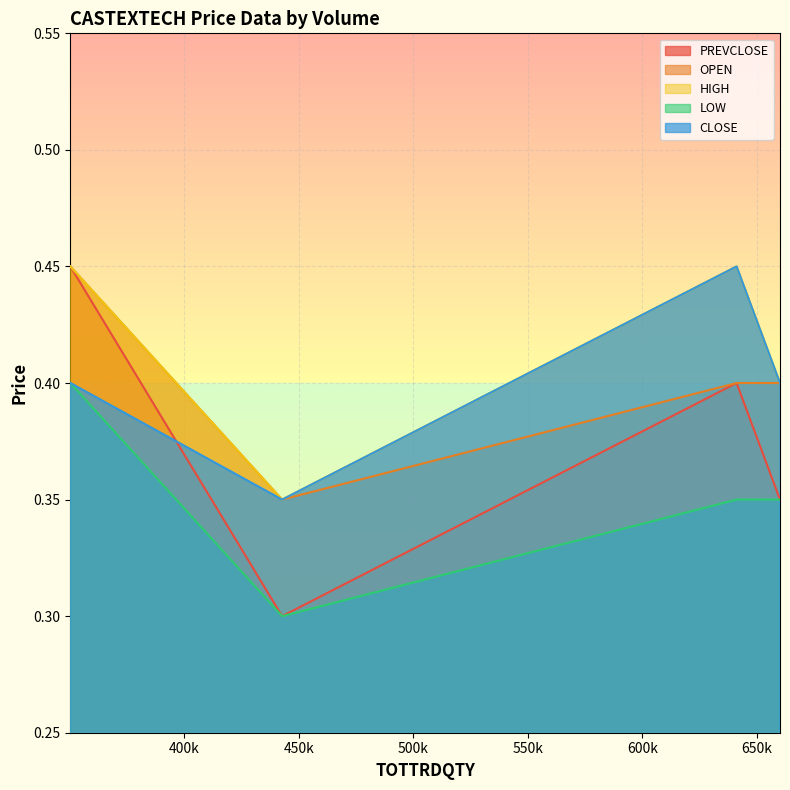

Between 641070 and 660014, which series saw the biggest shift?

PREVCLOSE